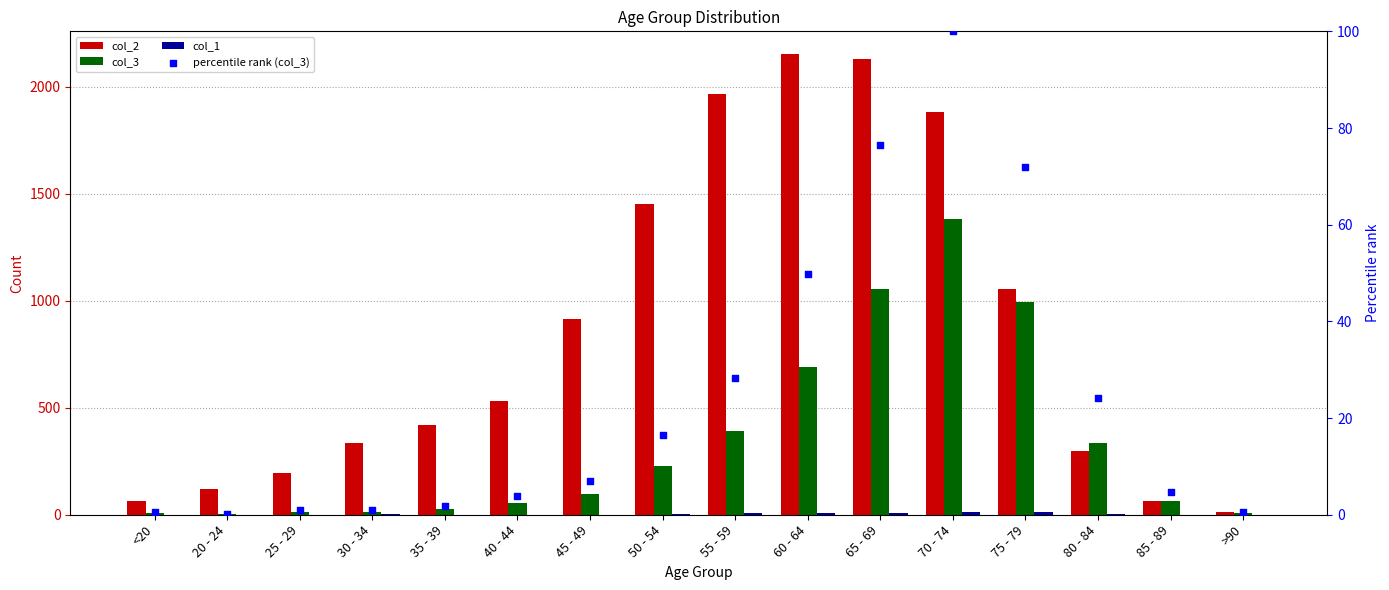

What is the total value across all series at 75 - 79?

2129.9